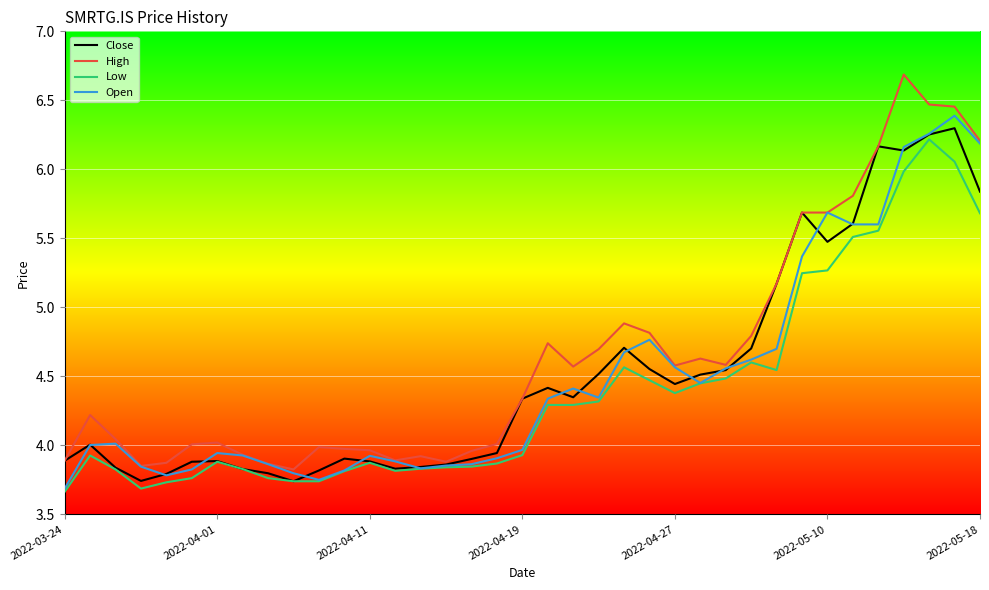

What is the sum of all Low values?

162.3